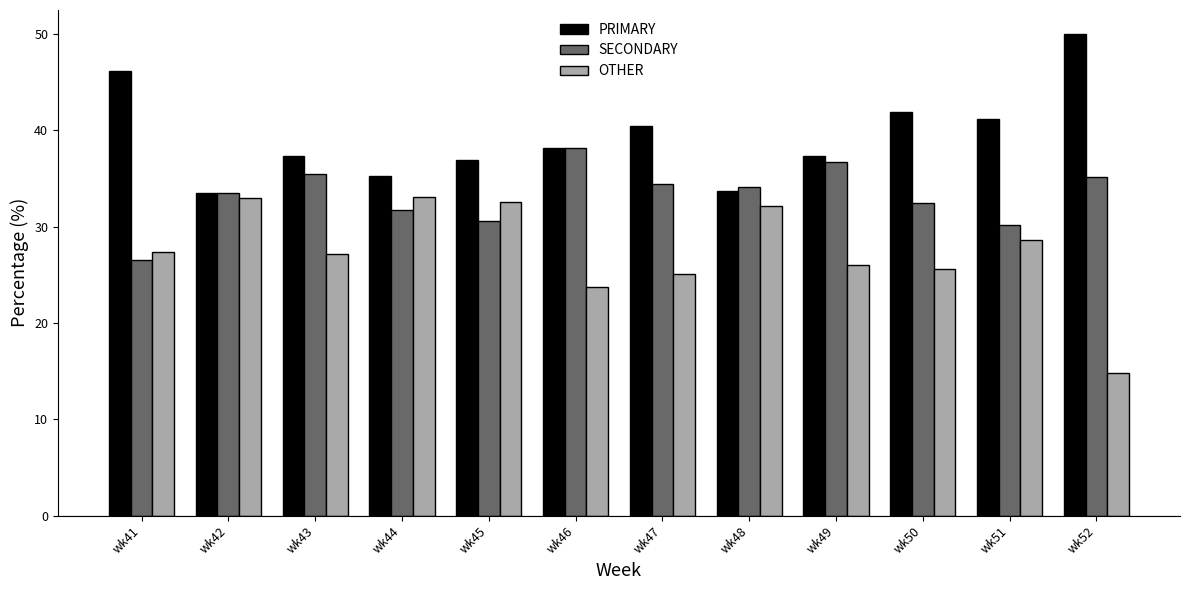

How many categories are shown in the chart?

12